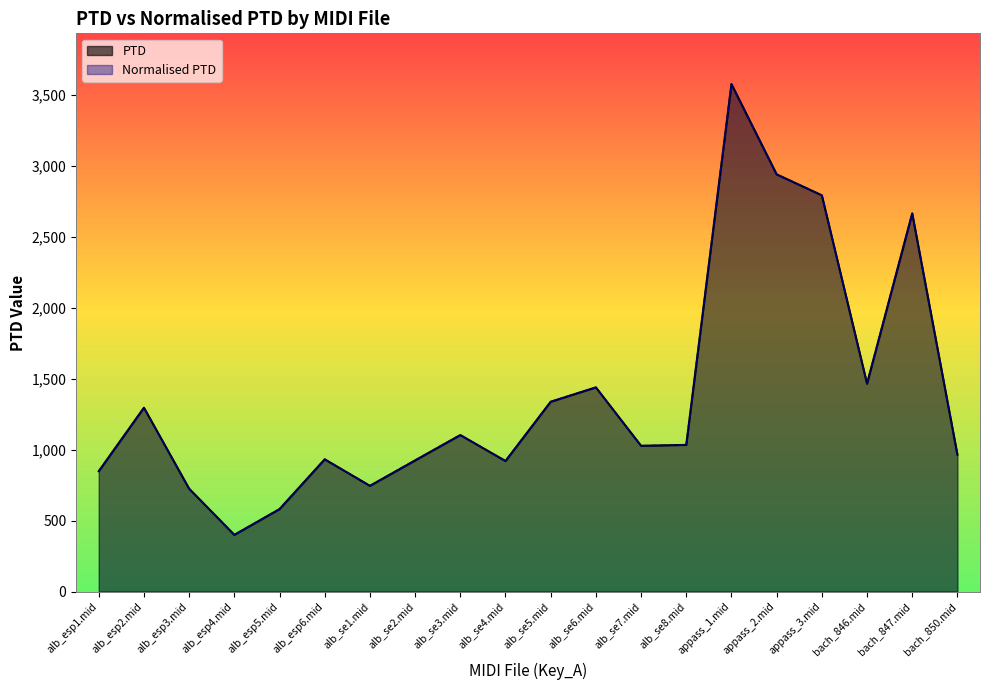

How many categories are shown in the chart?

20